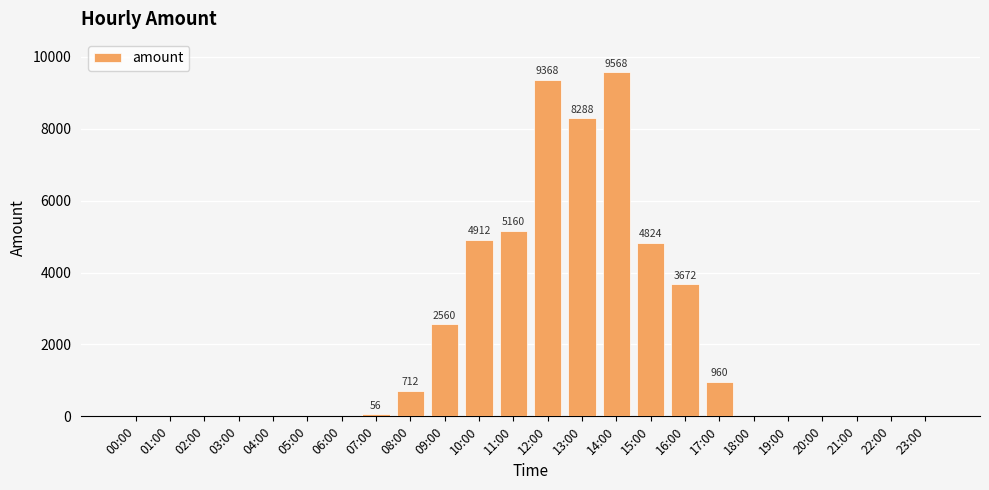

The value at 02:00 is 0. True or false?

True